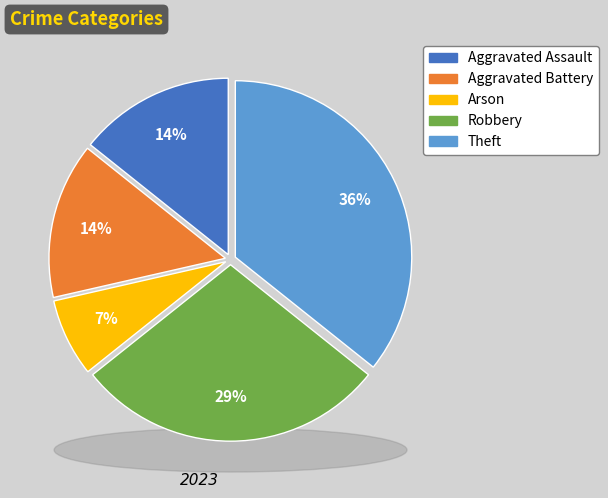

What is the total percentage of Aggravated Assault and Robbery?

42.9%